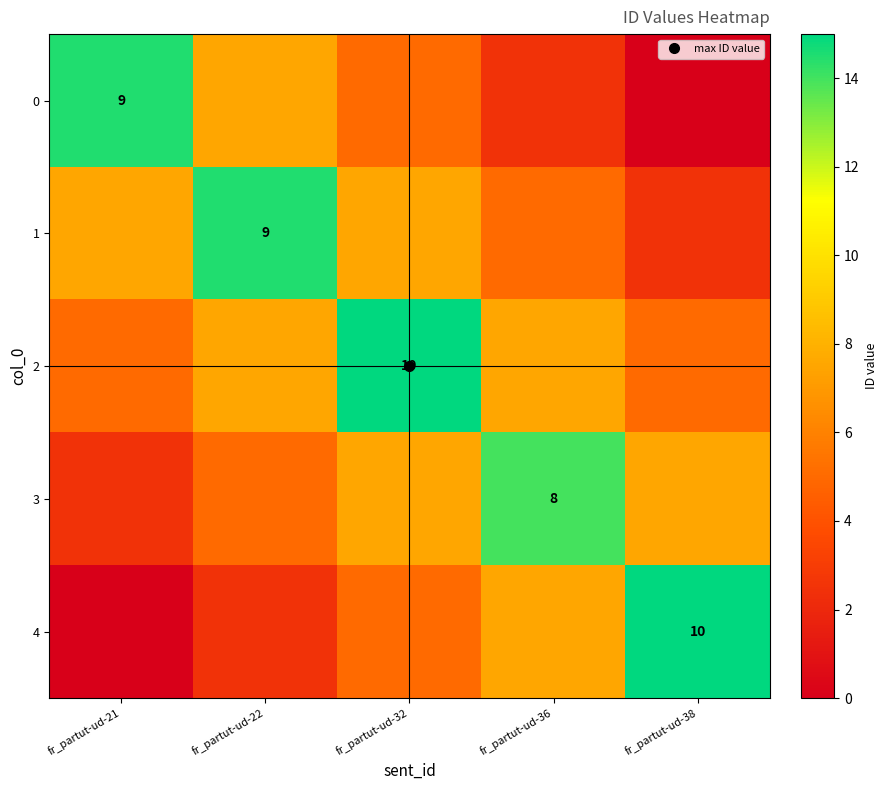

Which label corresponds to the largest value in the chart?

fr_partut-ud-32